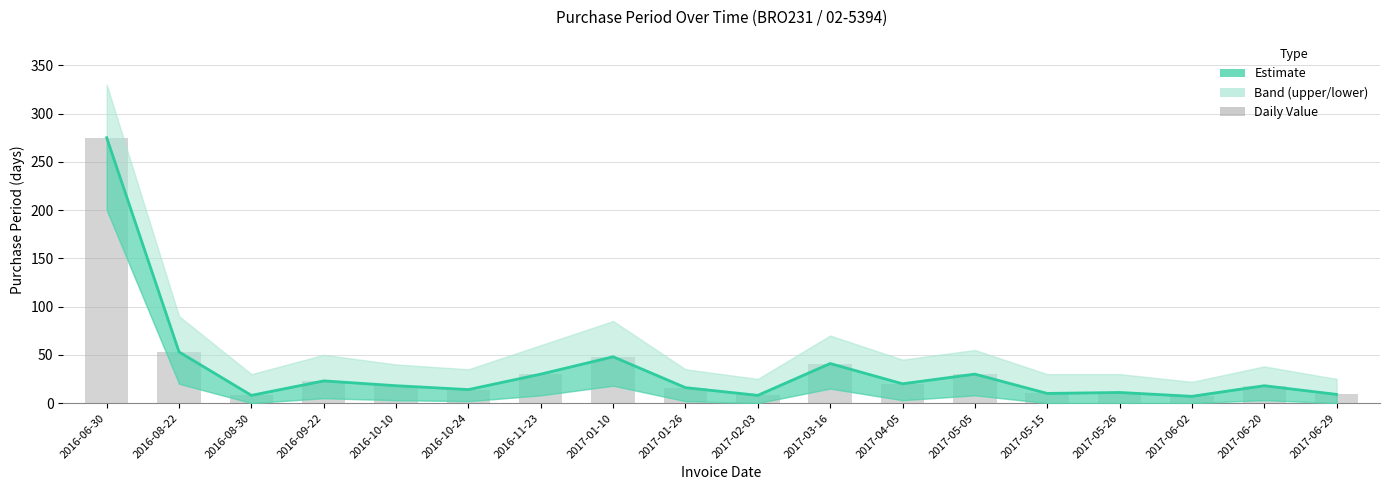

What is the difference between the maximum and minimum values in the Estimate series?

268